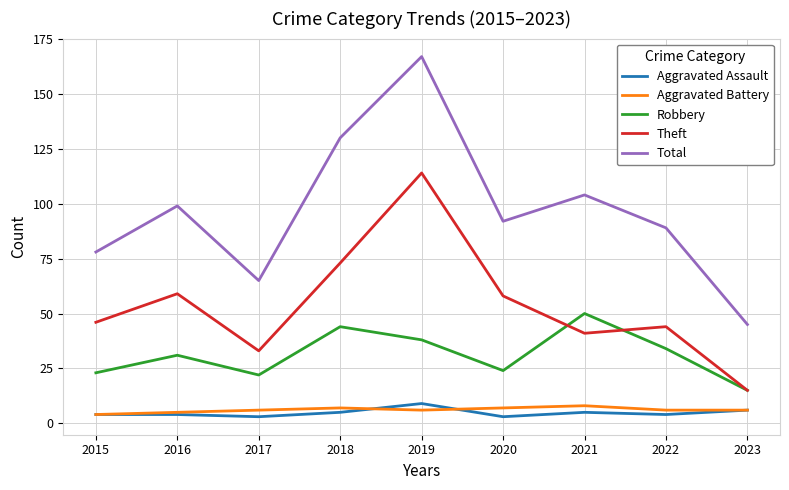

Is the value of Aggravated Battery at 2020 greater than the value of Robbery at 2015?

No